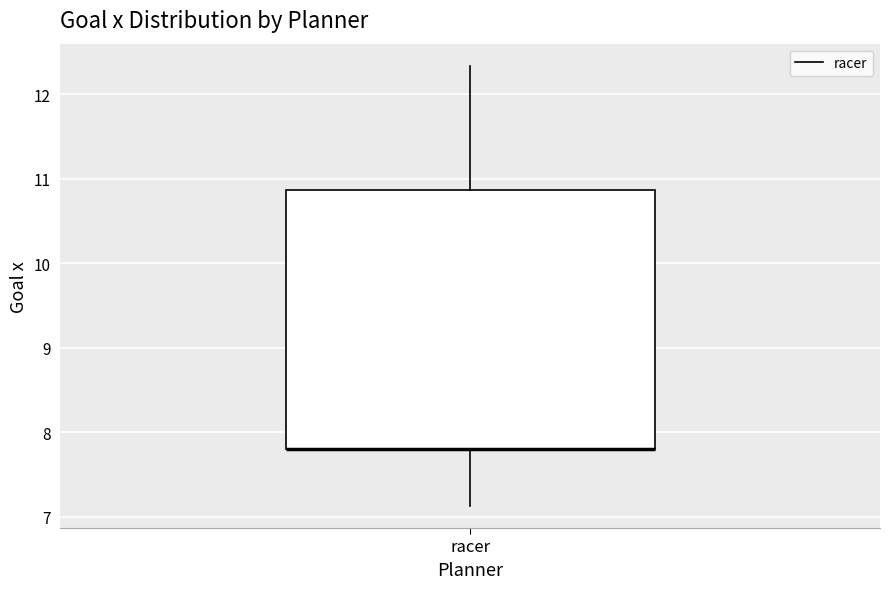

Where does the lower whisker of the box for racer end on the y-axis? The values are not printed on the chart, so give them approximately, as read against the axis.

7.1